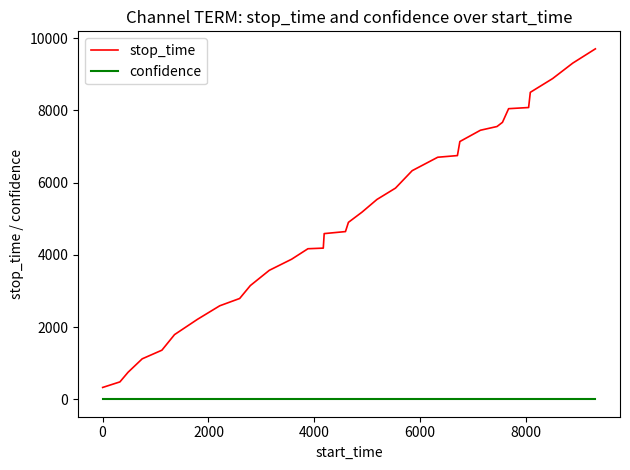

Rank the series by their average value, from lowest to highest.

confidence, stop_time